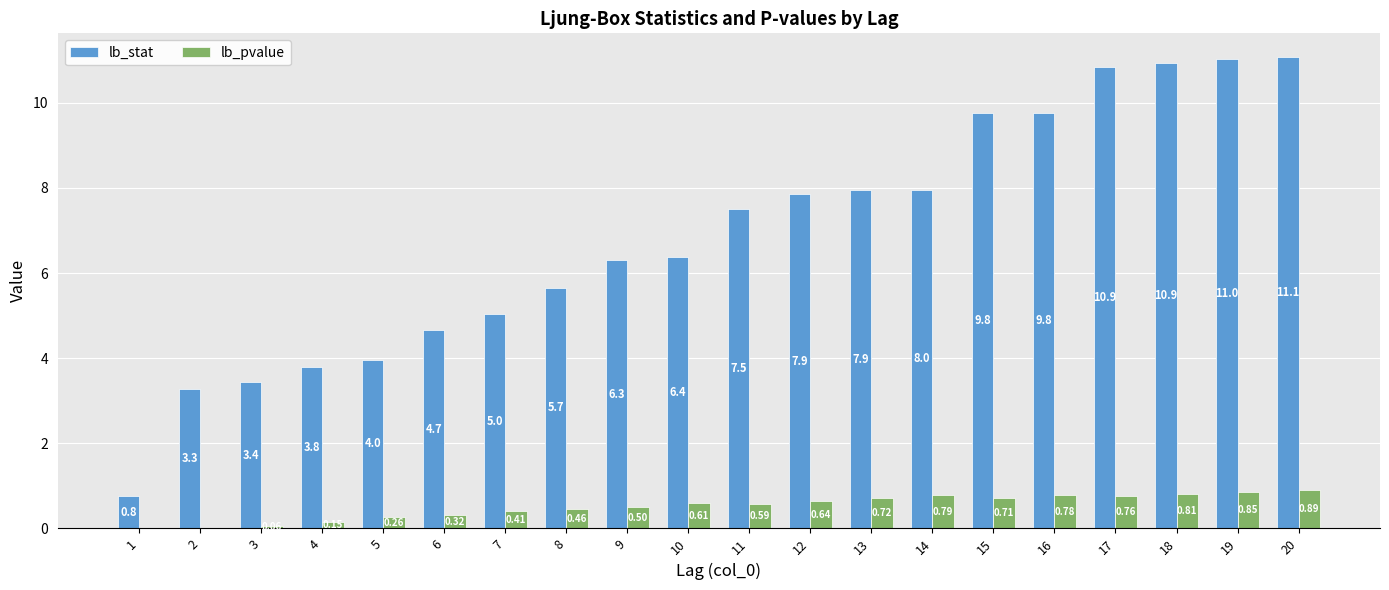

Which series has the largest total across all categories?

lb_stat